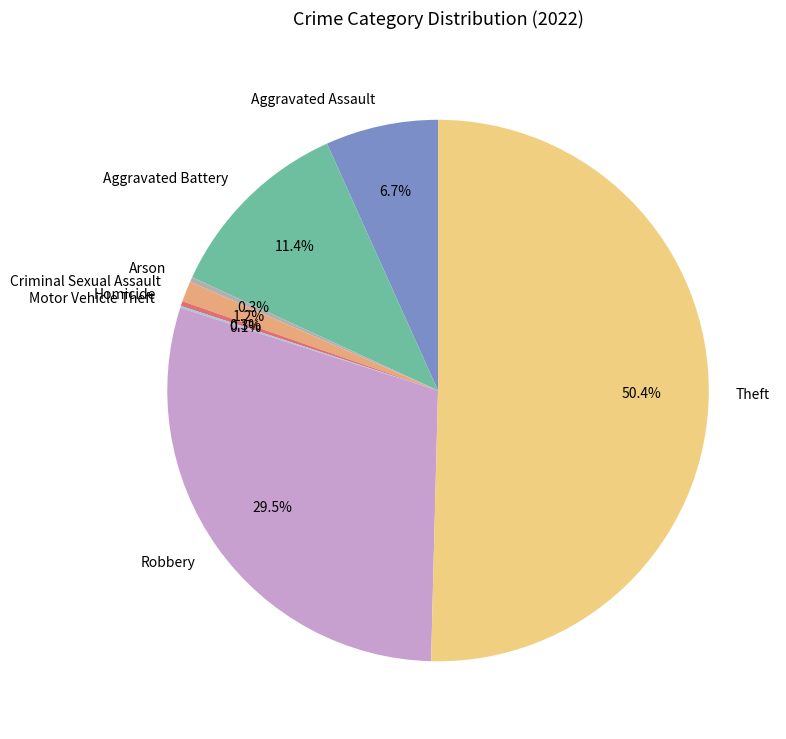

What is the majority slice?

Theft